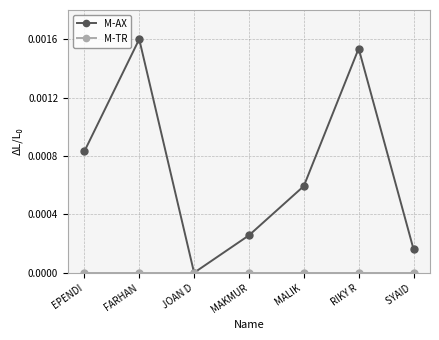

Is it true that M-AX equals 0.0 at FARHAN?

True